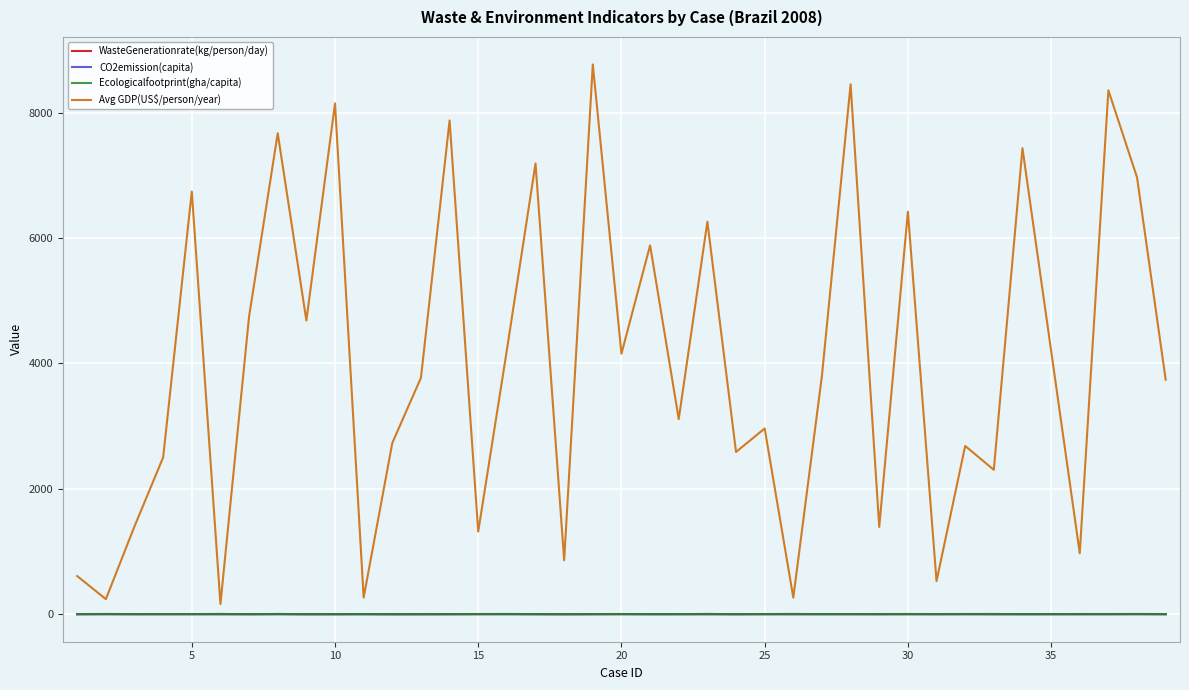

Which series has the largest total across all categories?

Avg GDP(US$/person/year)